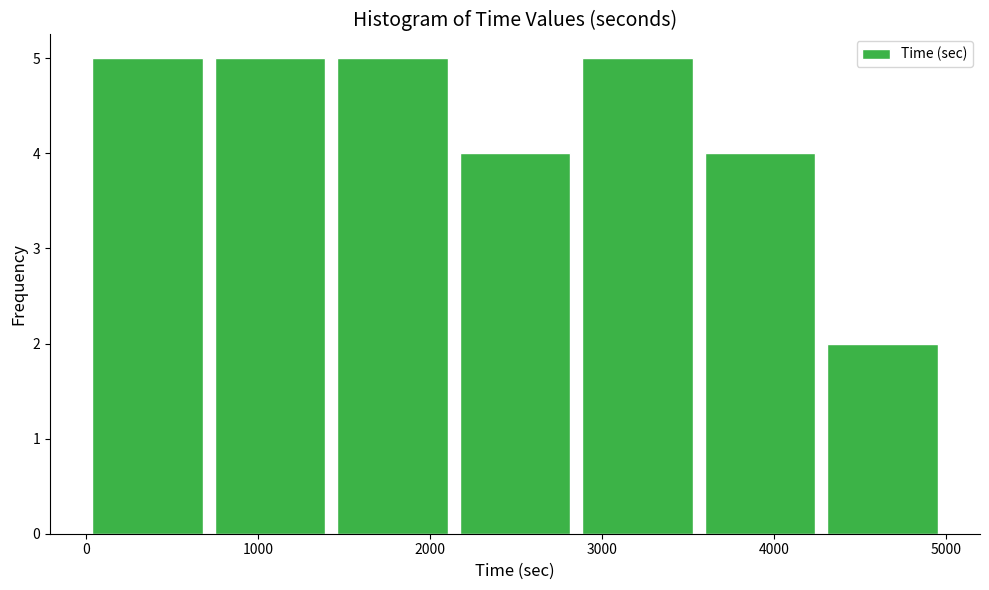

What is the height of the bar covering 4300 to 5000 on the x-axis? Neither the bar edges nor the heights are printed on the chart, so give them approximately, as read against the axes.

2